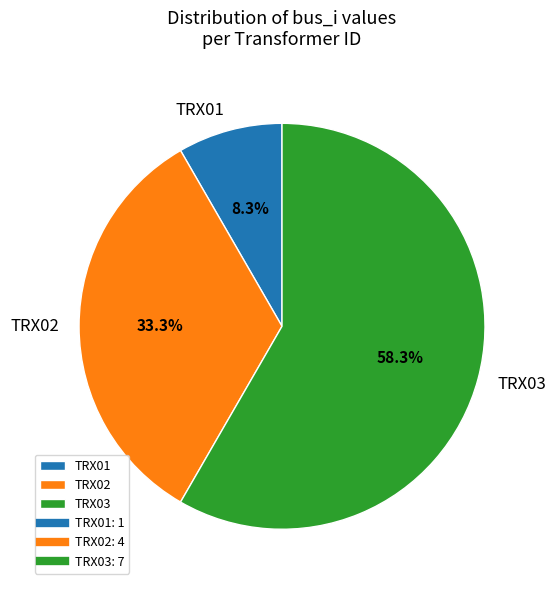

Is it true that TRX01 is 8% of the pie?

True